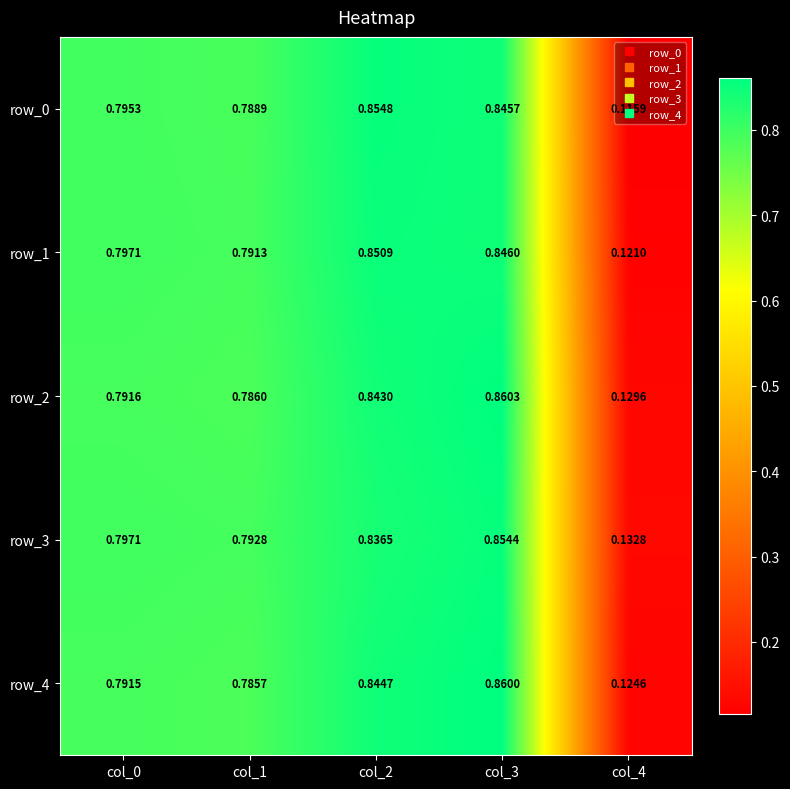

Is the value of row_3 at col_4 greater than the value of row_0 at col_0?

No